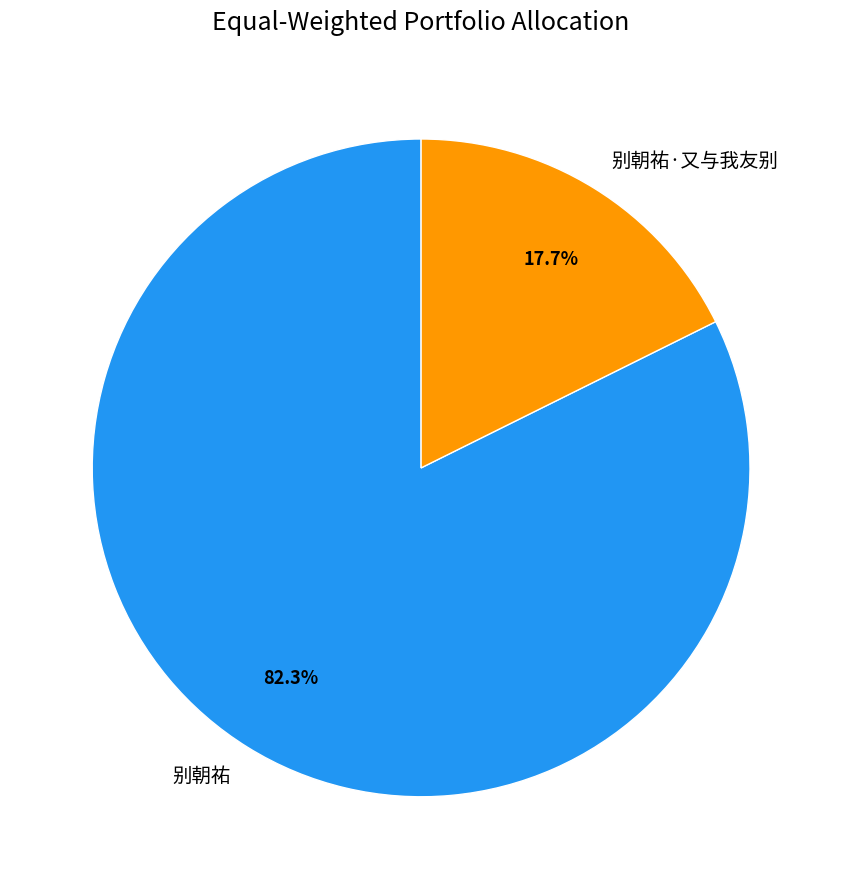

What is the total percentage of 别朝祐·又与我友别 and 别朝祐?

100.0%